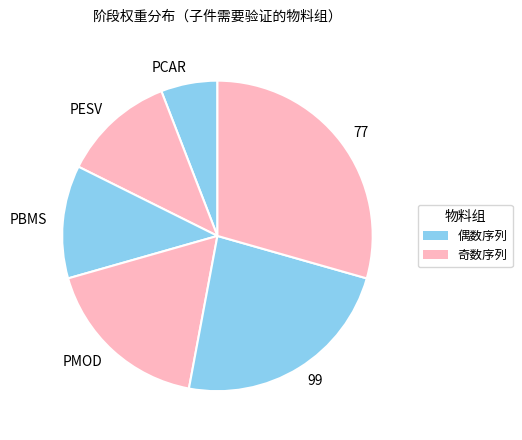

Combined, do PBMS and PCAR account for over 50%?

No